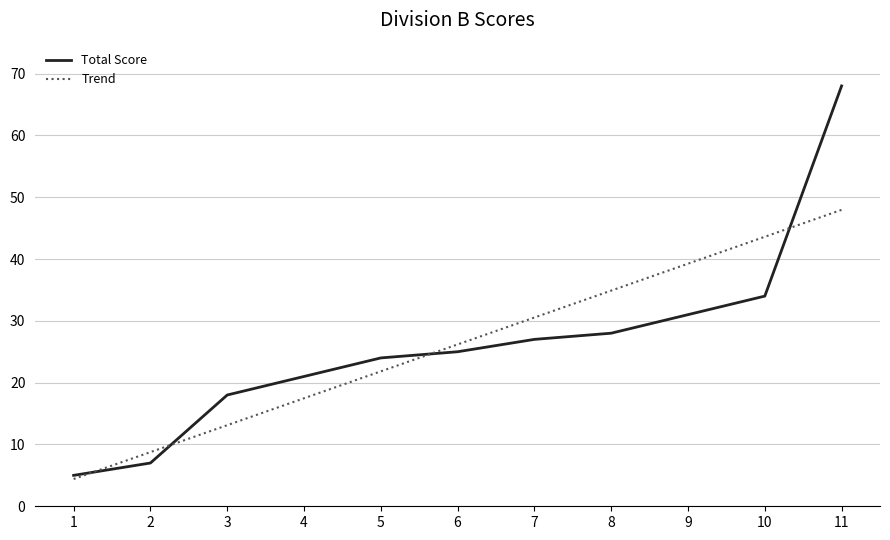

Reading left to right, extract all data points from this chart.

5	7	18	21	24	25	27	28	31	34	68